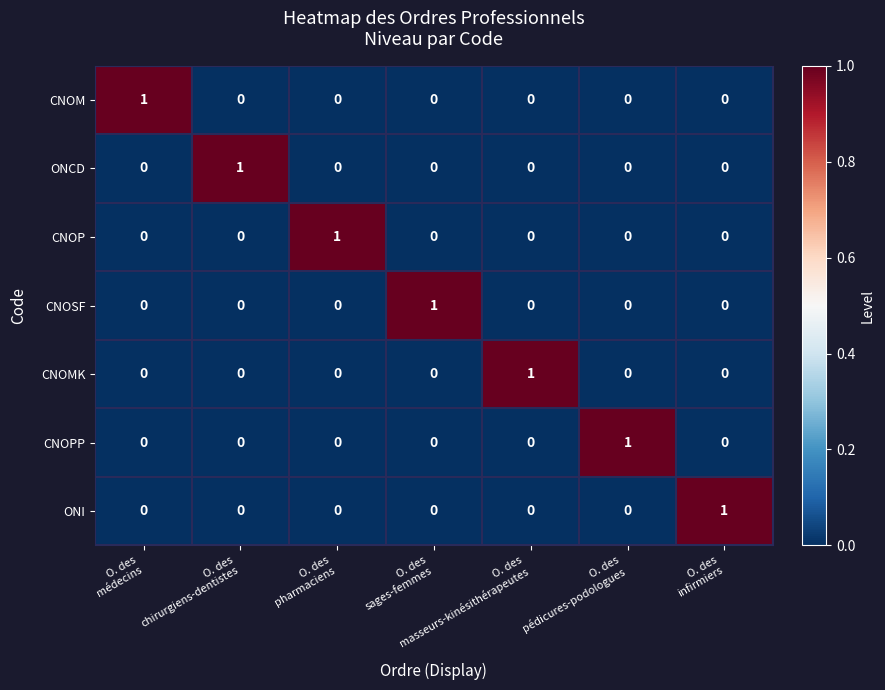

Count the ONCD values in the range 0 to 1.

7